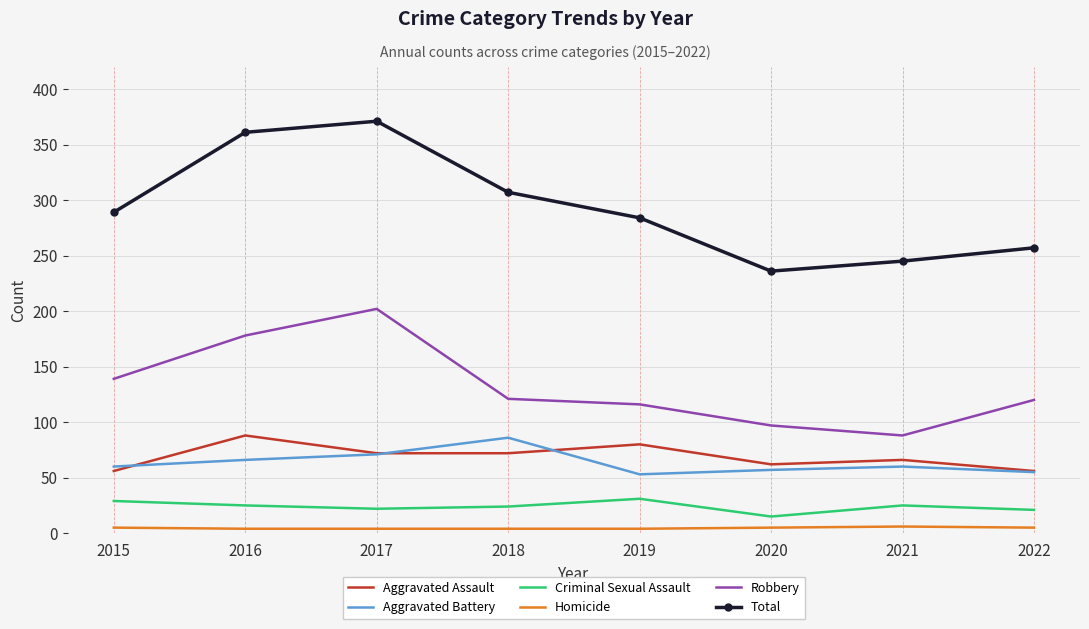

Which series changed the most between 2017 and 2020?

Total